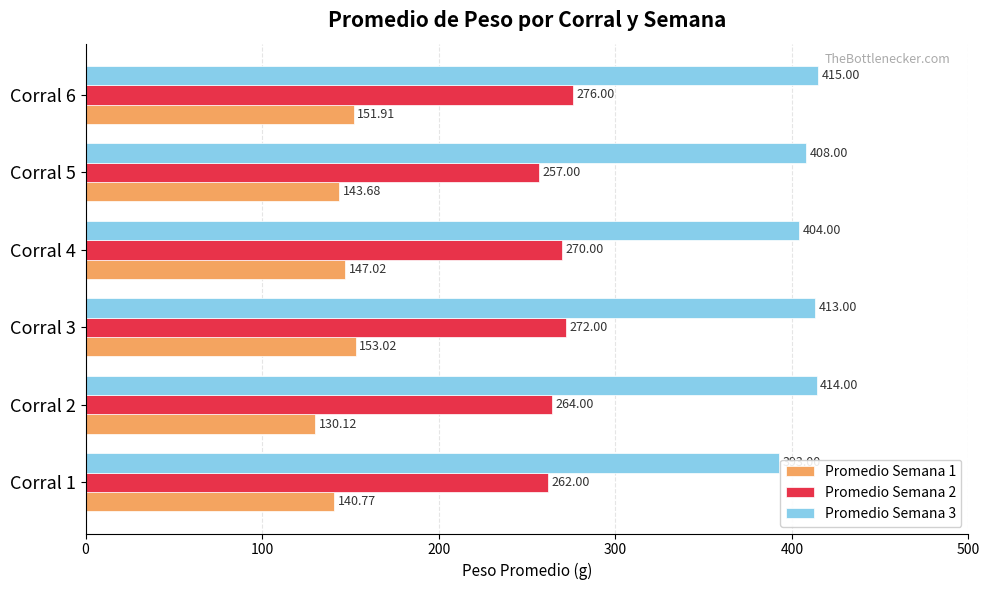

Between Corral 1 and Corral 4, which series saw the biggest shift?

Promedio Semana 3